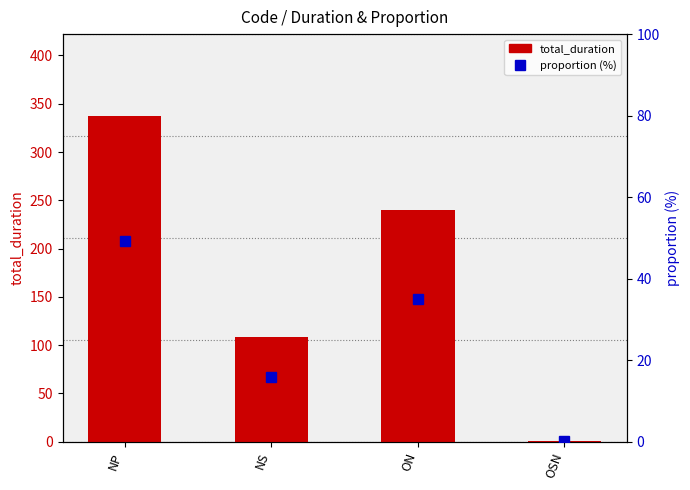

Is it true that proportion (%) equals 0.2 at OSN?

True